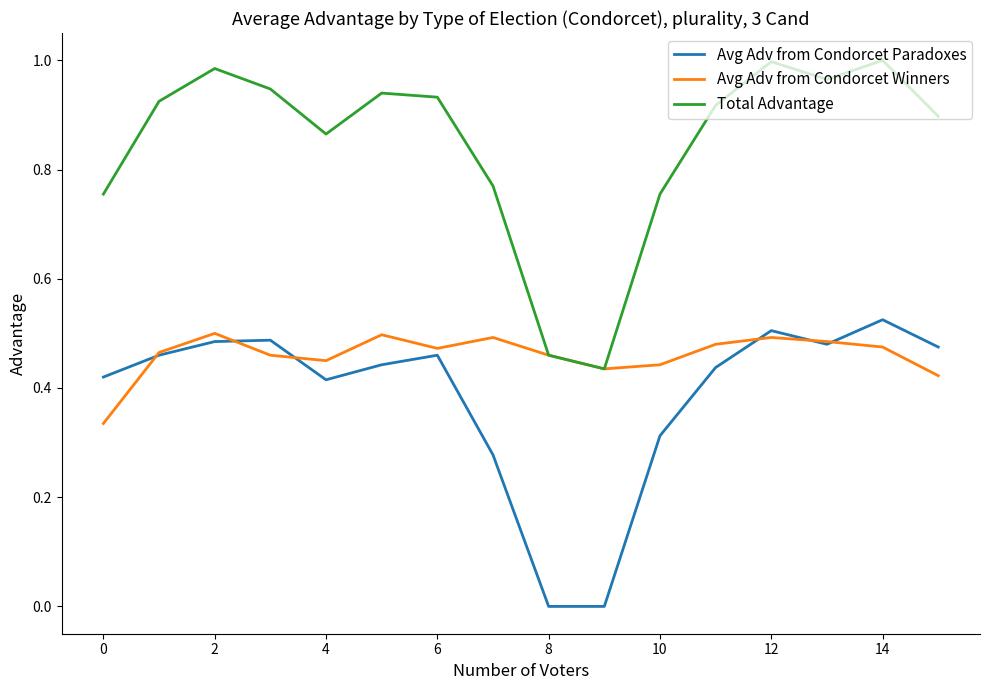

True or false: Total Advantage and Avg Adv from Condorcet Paradoxes intersect in this chart.

False